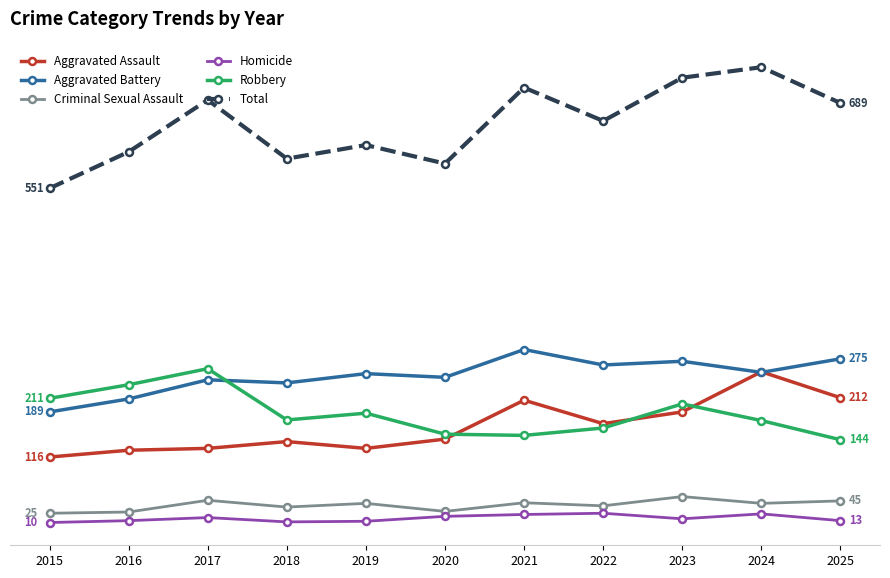

At which category is the sum across all series the highest?

2024